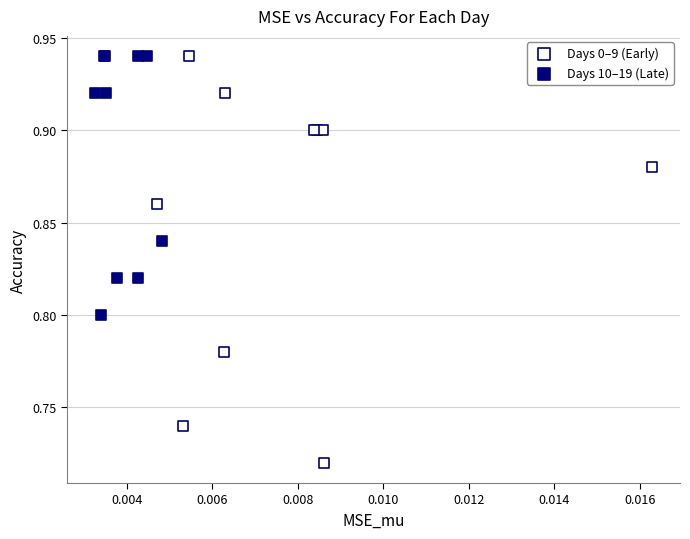

Which series has the widest spread of Y values?

Days 0–9 (Early)